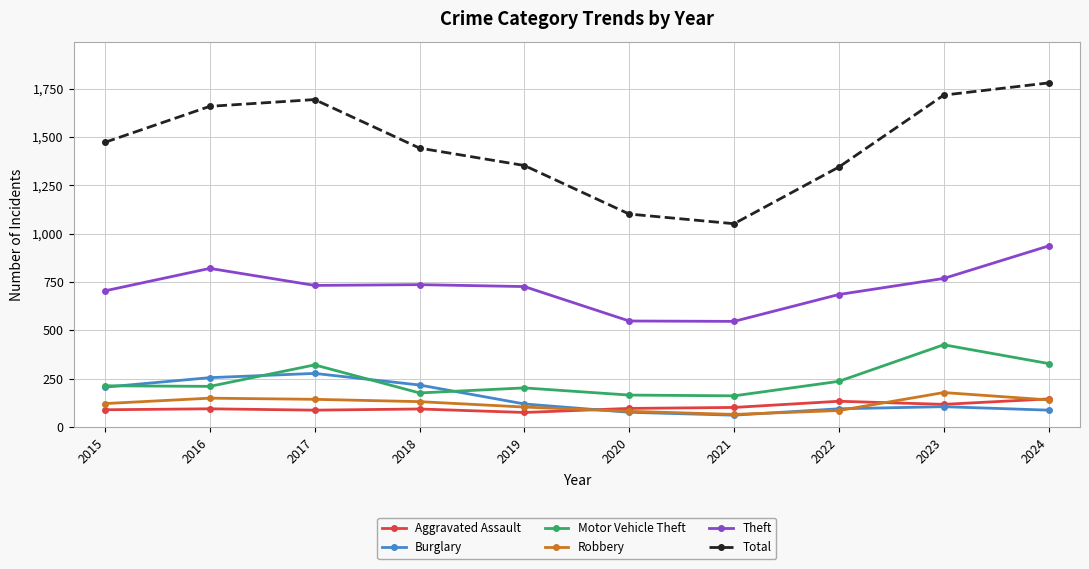

What is the value of the Burglary point at the 5th from the left?

119